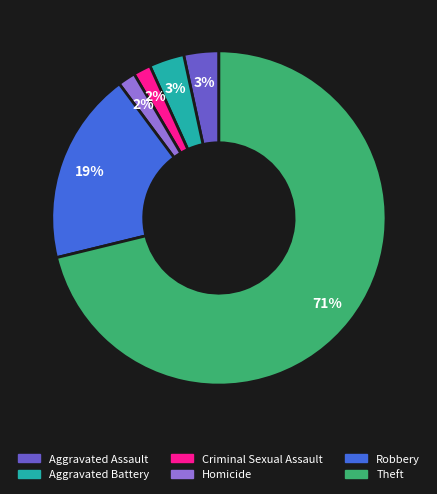

To the nearest percent, what portion does Aggravated Assault represent?

3%